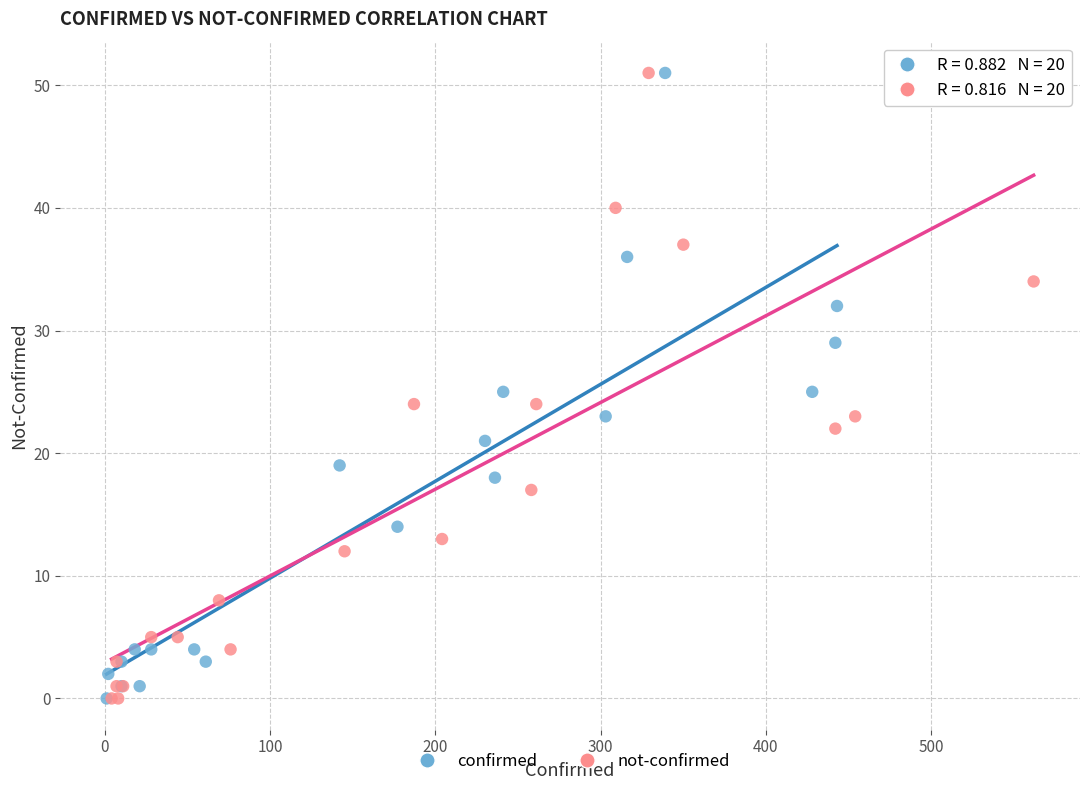

What are all the series names shown in the legend?

confirmed, not-confirmed